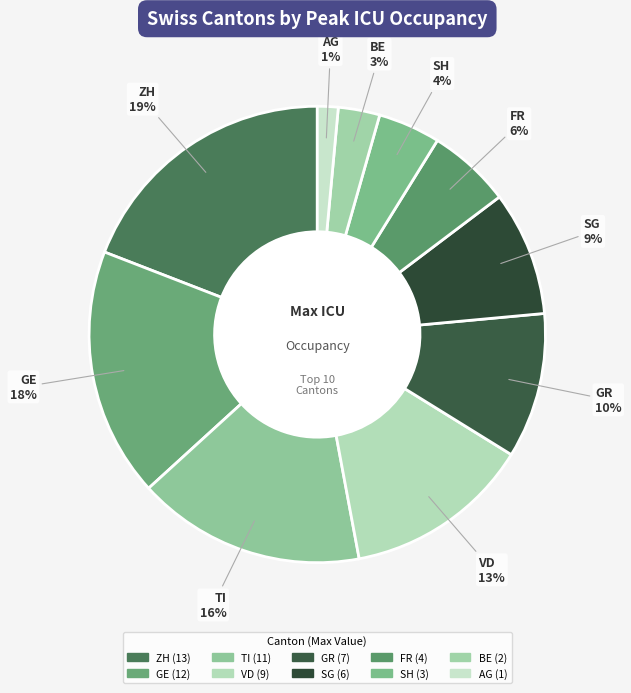

Between SG and TI, which is larger?

TI